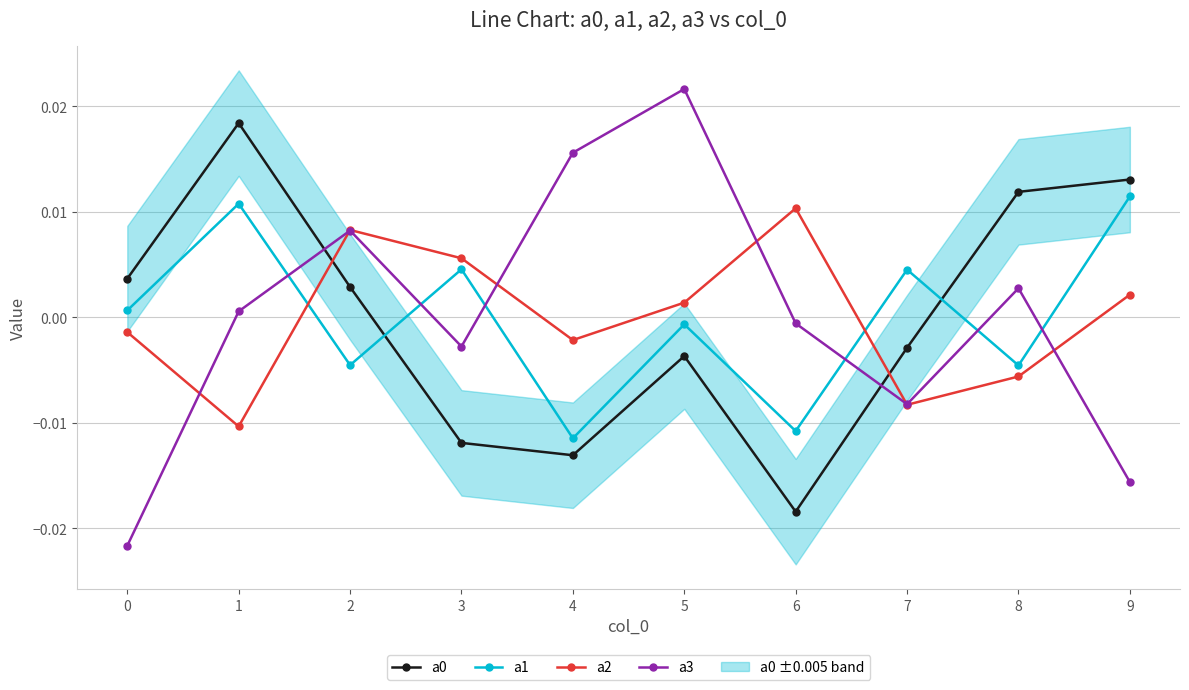

Where is the first local maximum for a3?

2